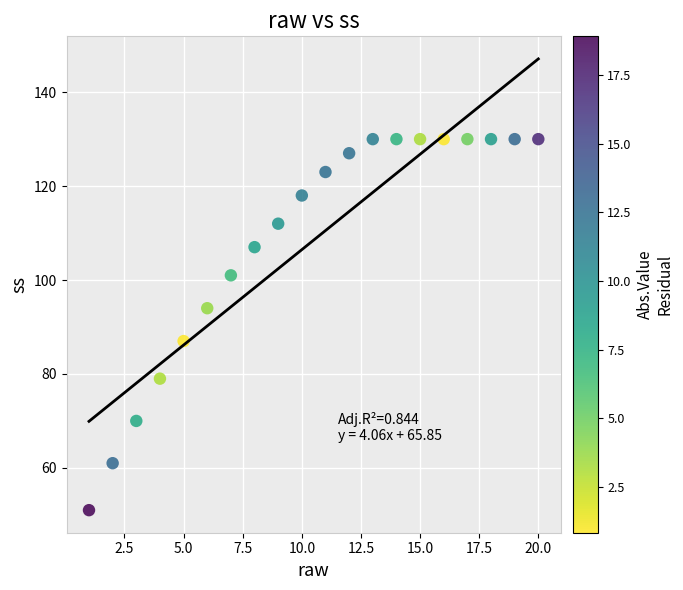

What is the range of Y values (max minus min)?

79